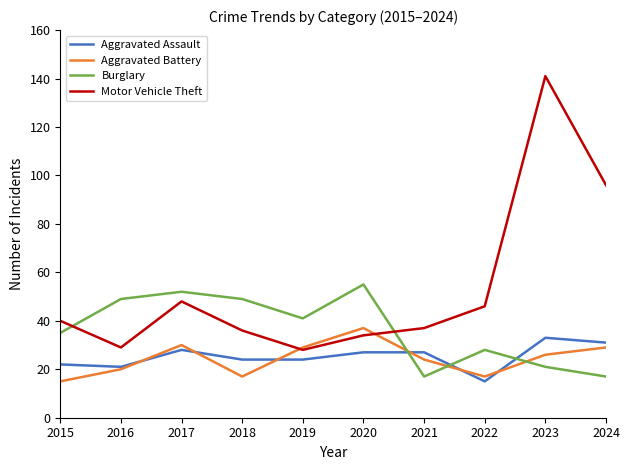

What is the sum of all Aggravated Assault values?

252